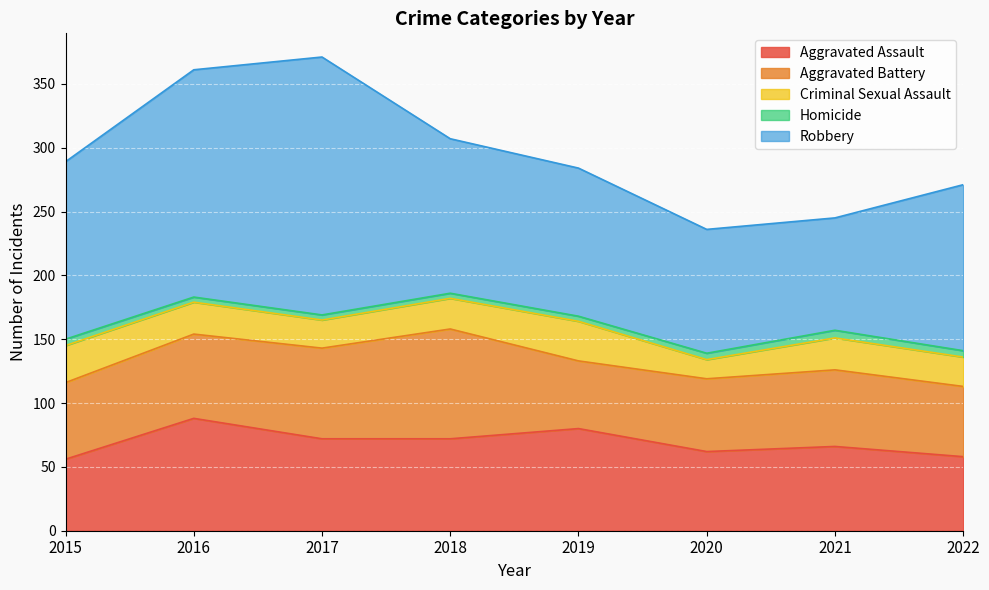

True or false: Homicide has more than 1 points higher than both neighbors.

False